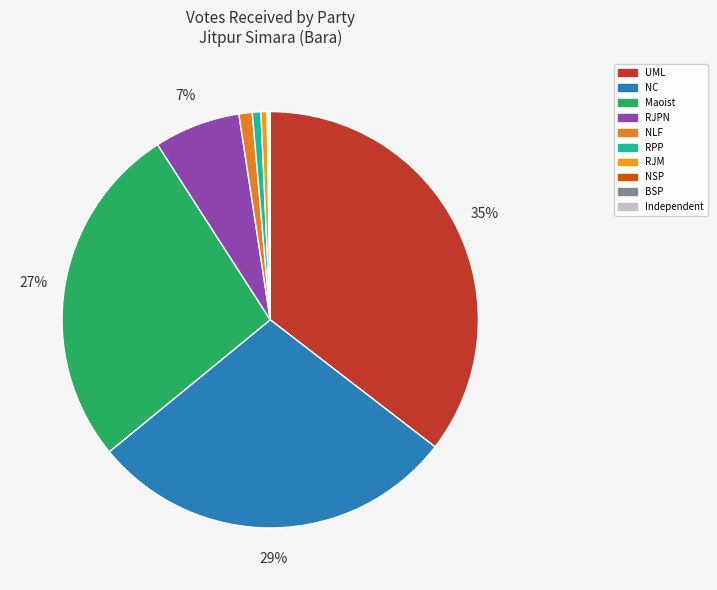

To the nearest percent, what is the average slice percentage?

10%